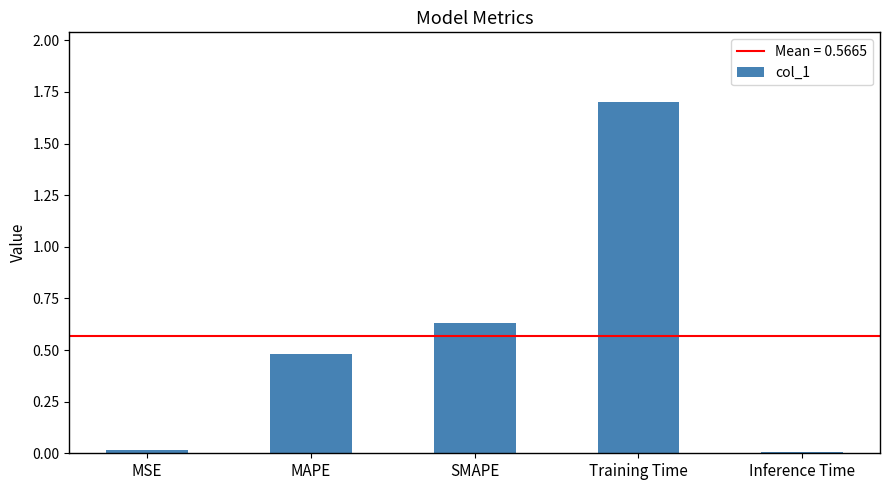

What is the greatest value displayed?

1.7